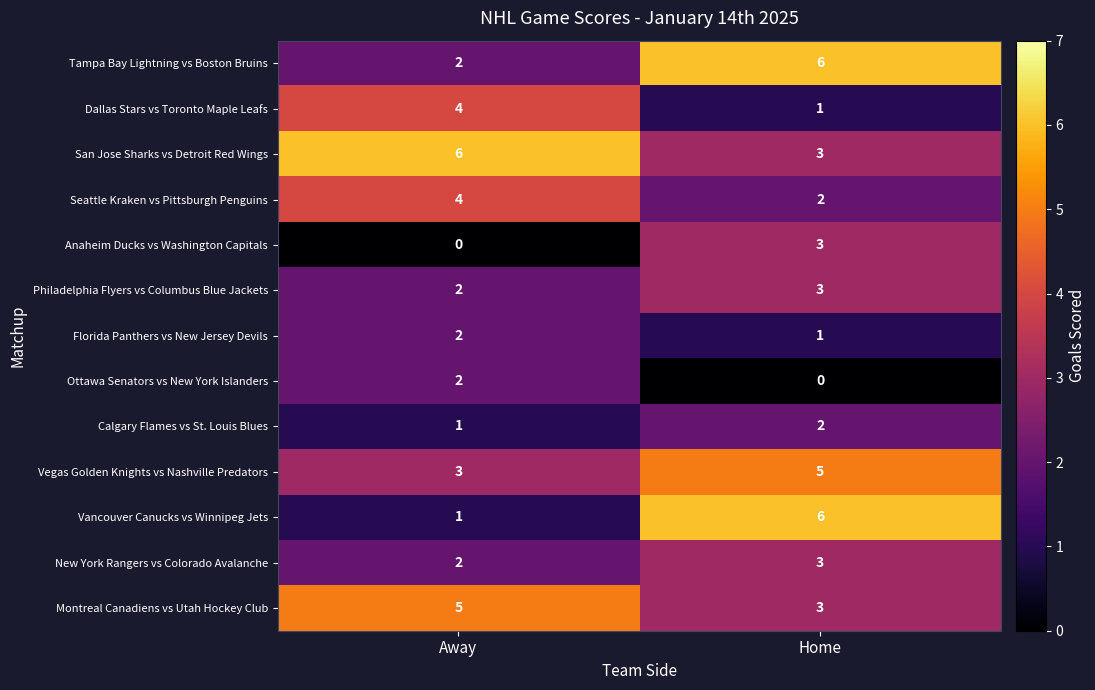

Which series has the largest total across all categories?

San Jose Sharks vs Detroit Red Wings